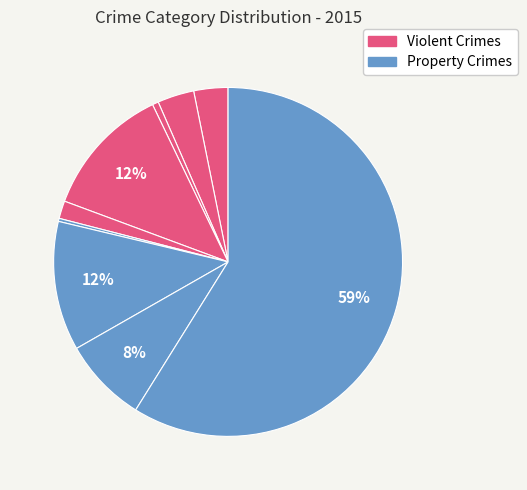

Which category has the smallest portion of the pie?

Homicide